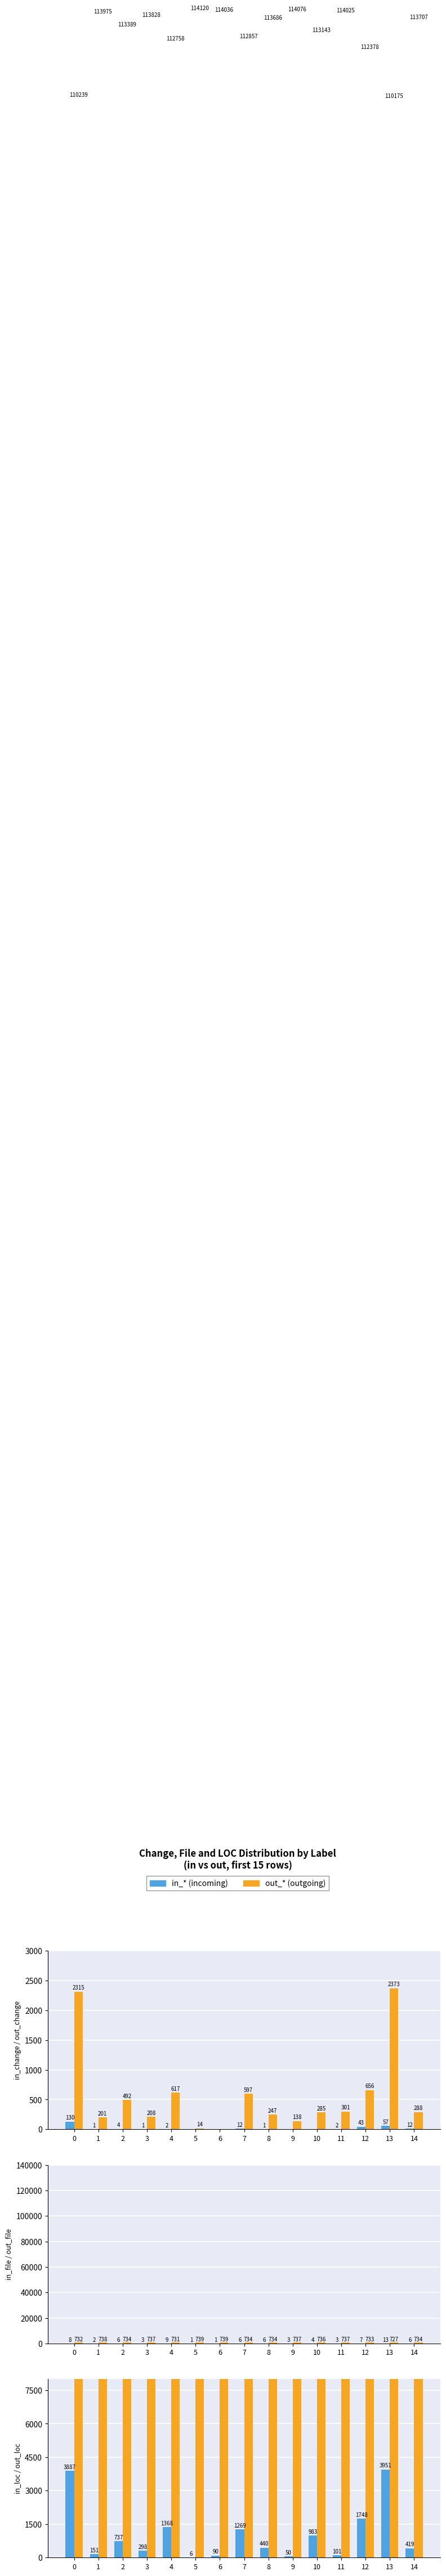

Rank the series by their maximum value, from highest to lowest.

out_loc, in_loc, out_change, out_file, in_change, in_file